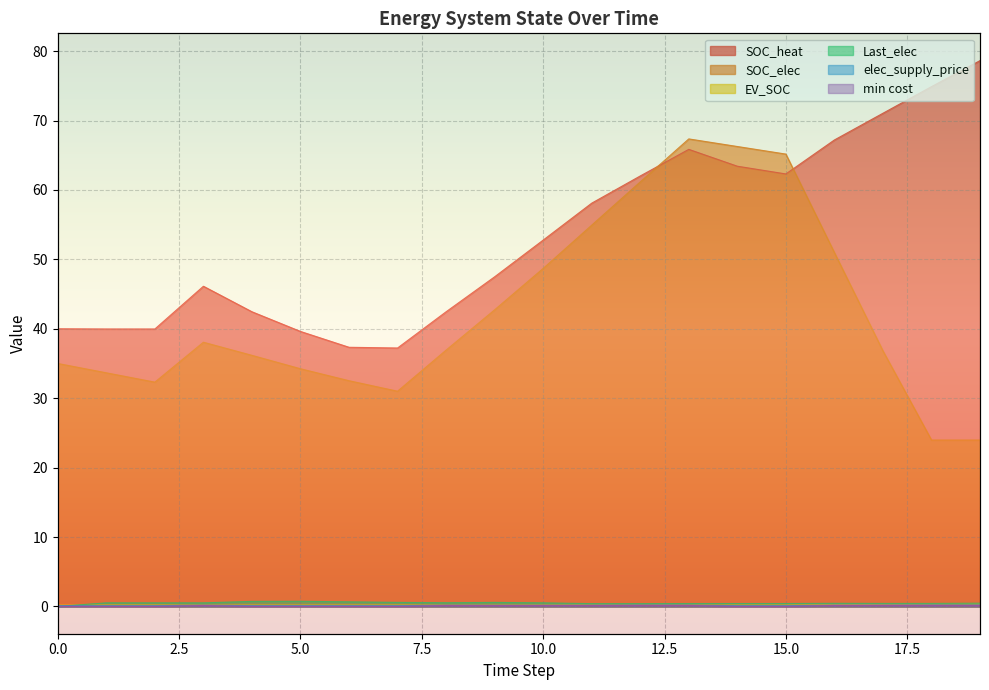

What is the greatest value displayed?

78.6